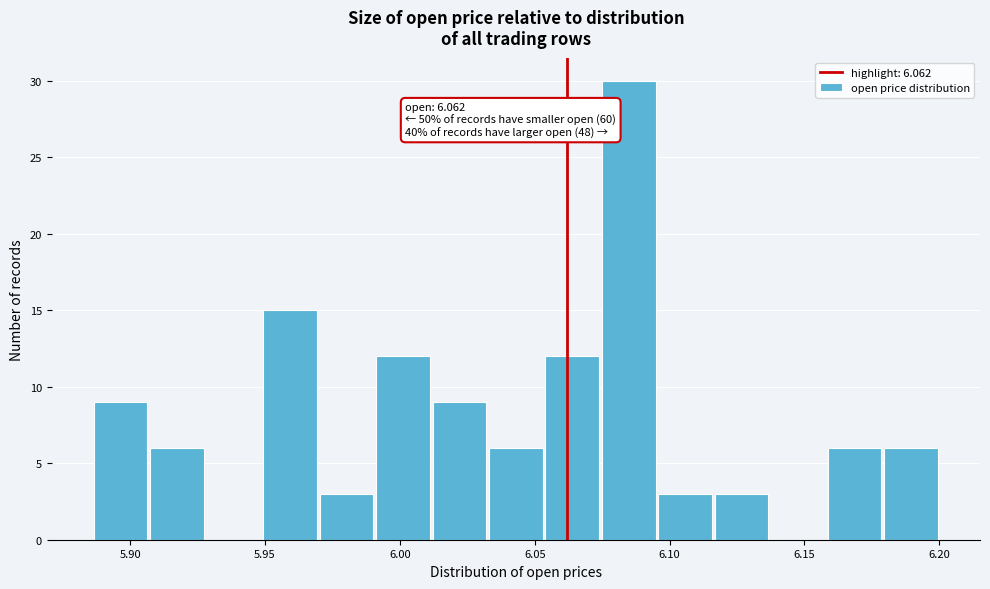

Which range on the x-axis has the tallest bar?

6.075 to 6.095